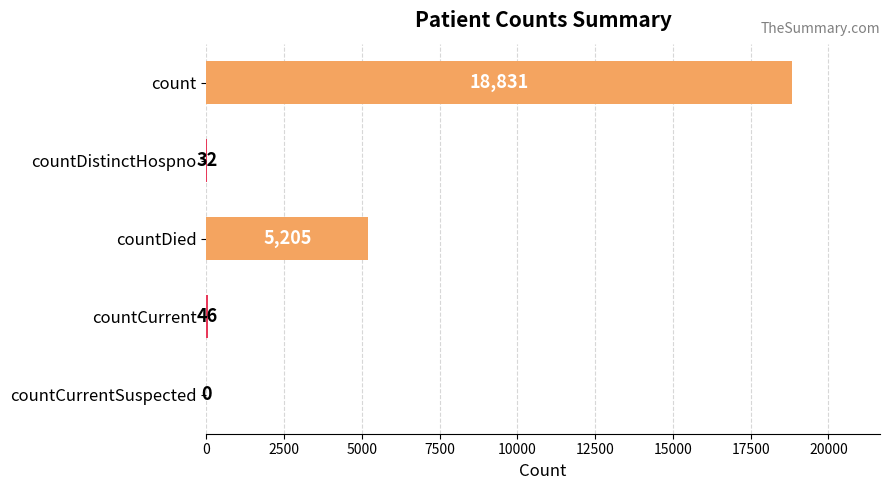

What is the maximum value shown in the chart?

18831